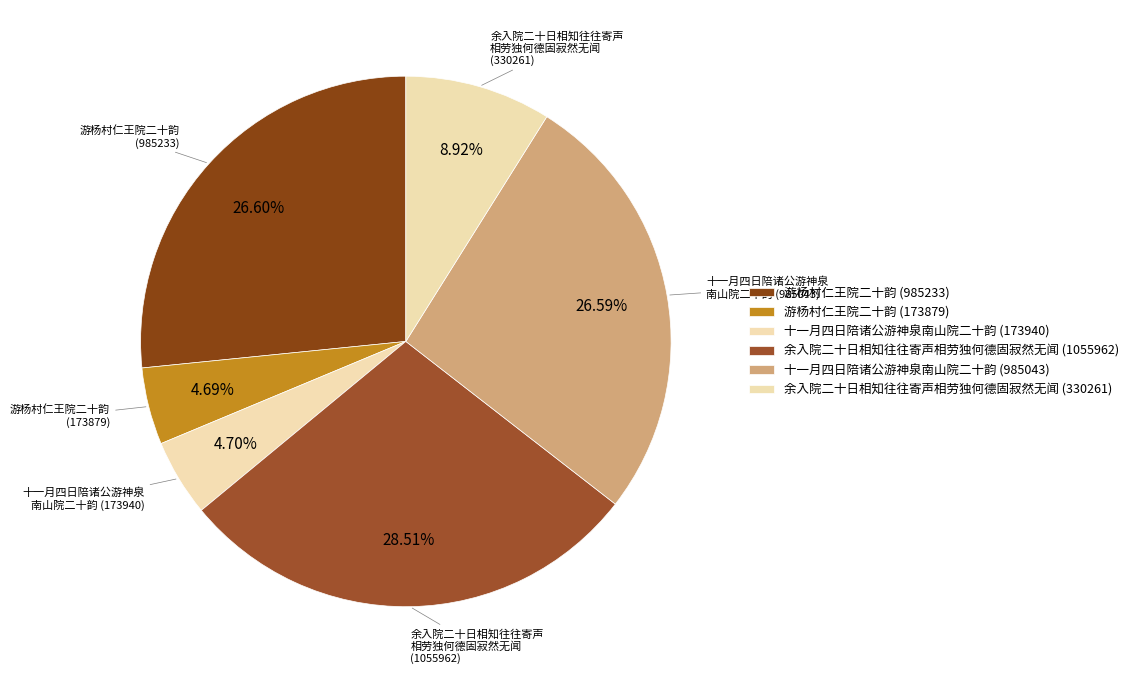

To the nearest percent, what is the average slice percentage?

17%